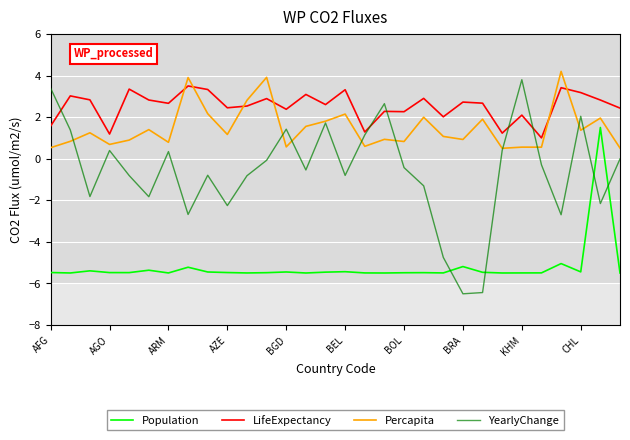

Which series has the widest spread of values?

YearlyChange